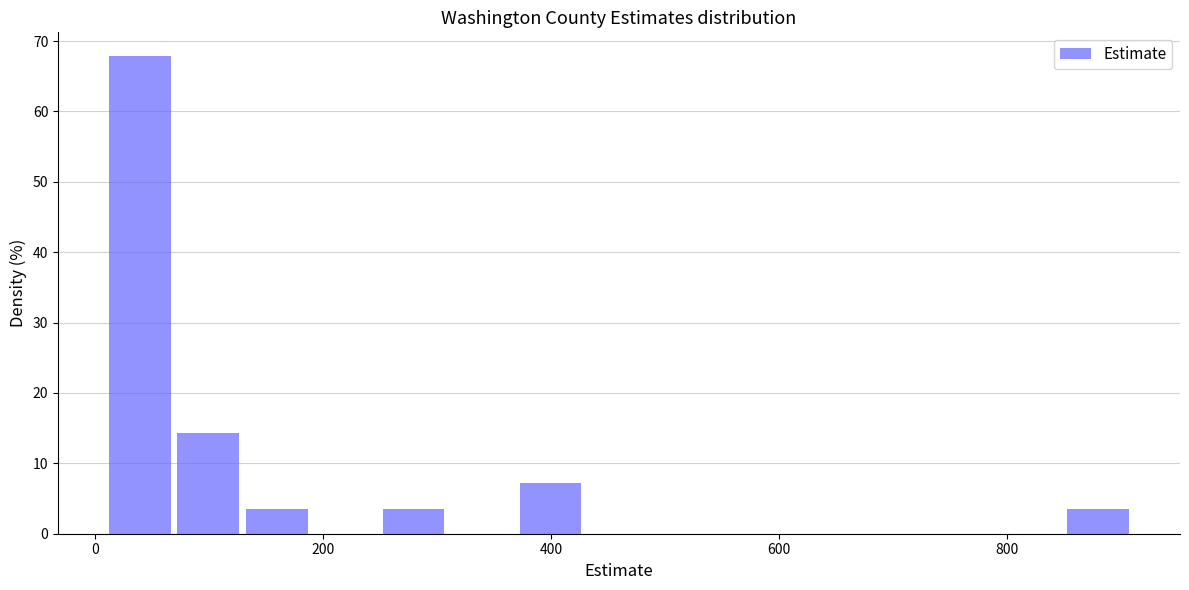

Read against the x-axis, roughly where is the centre of the tallest bar?

40